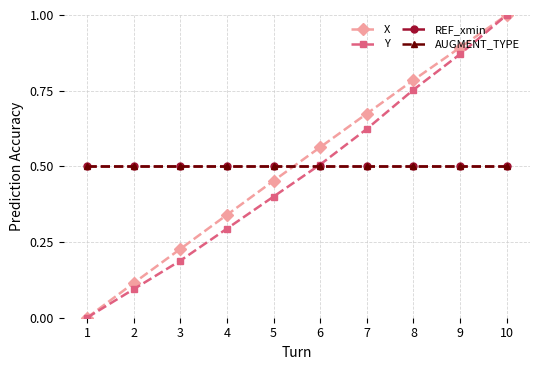

Is this an area chart (filled region under the line)?

No